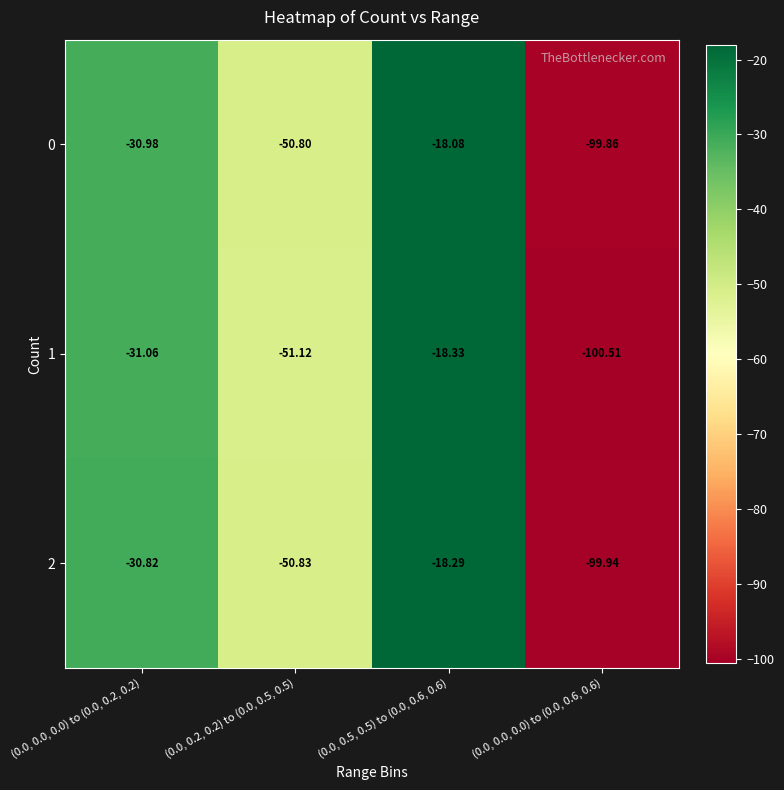

List the series in order of their peak value, lowest first.

1, 2, 0